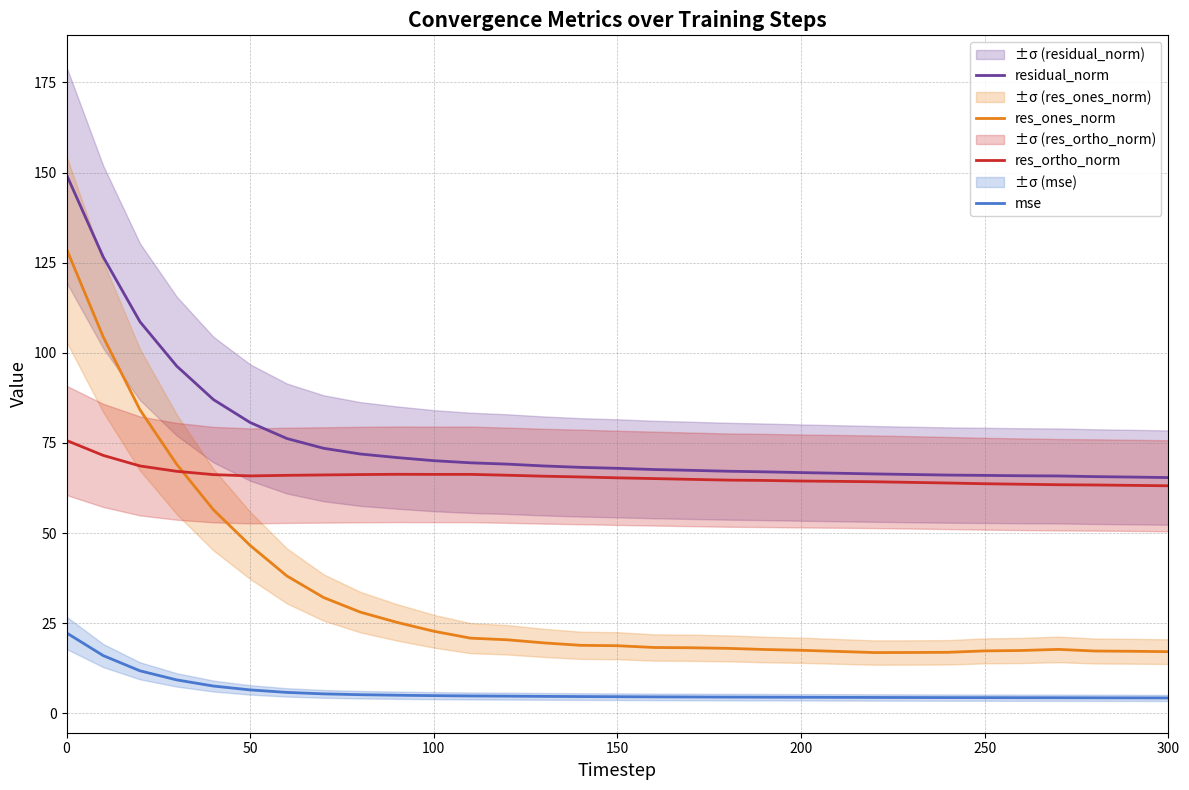

Reading left to right, what are all the values shown in this chart?

residual_norm: 149.4	126.6	108.6	96.3	87.0	80.7	76.2	73.5	71.9	71.0	70.1	69.5	69.1	68.6	68.2	68.0	67.6	67.4	67.2	67.0	66.8	66.6	66.4	66.3	66.1	66.0	65.9	65.9	65.7	65.5	65.4
res_ones_norm: 128.8	104.4	84.2	69.1	56.5	46.6	38.1	32.1	28.1	25.2	22.8	20.9	20.4	19.5	18.9	18.8	18.3	18.2	18.0	17.7	17.5	17.2	16.9	16.9	16.9	17.3	17.4	17.7	17.3	17.2	17.1
res_ortho_norm: 75.7	71.6	68.6	67.1	66.2	65.9	66.0	66.1	66.2	66.3	66.3	66.3	66.1	65.8	65.6	65.3	65.1	64.9	64.7	64.6	64.5	64.4	64.2	64.1	63.9	63.7	63.6	63.4	63.3	63.2	63.1
mse: 22.3	16.0	11.8	9.3	7.6	6.5	5.8	5.4	5.2	5.0	4.9	4.8	4.8	4.7	4.7	4.6	4.6	4.5	4.5	4.5	4.5	4.4	4.4	4.4	4.4	4.4	4.3	4.3	4.3	4.3	4.3